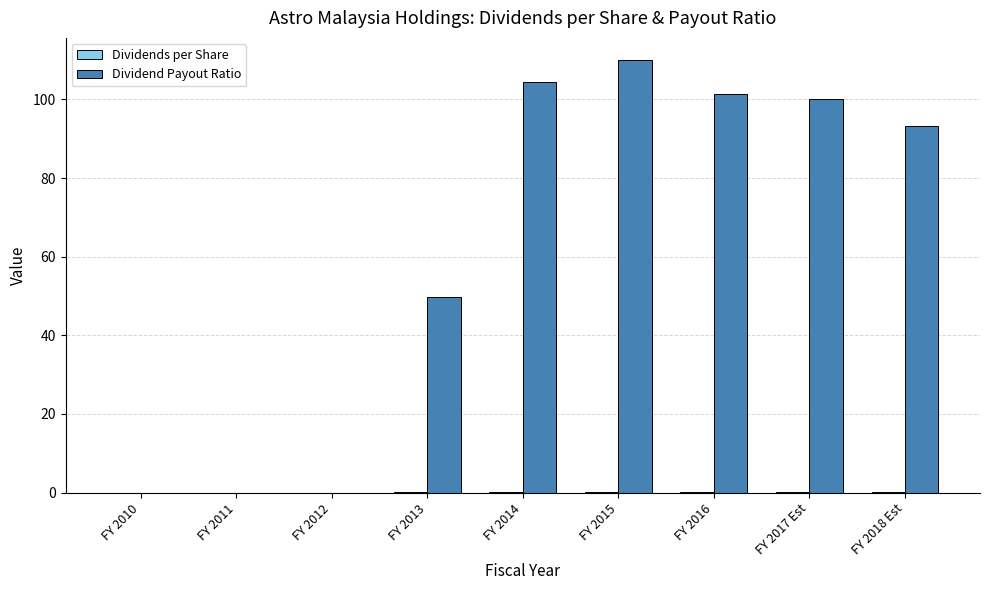

True or false: Dividend Payout Ratio has a value of 0.0 at FY 2011.

True